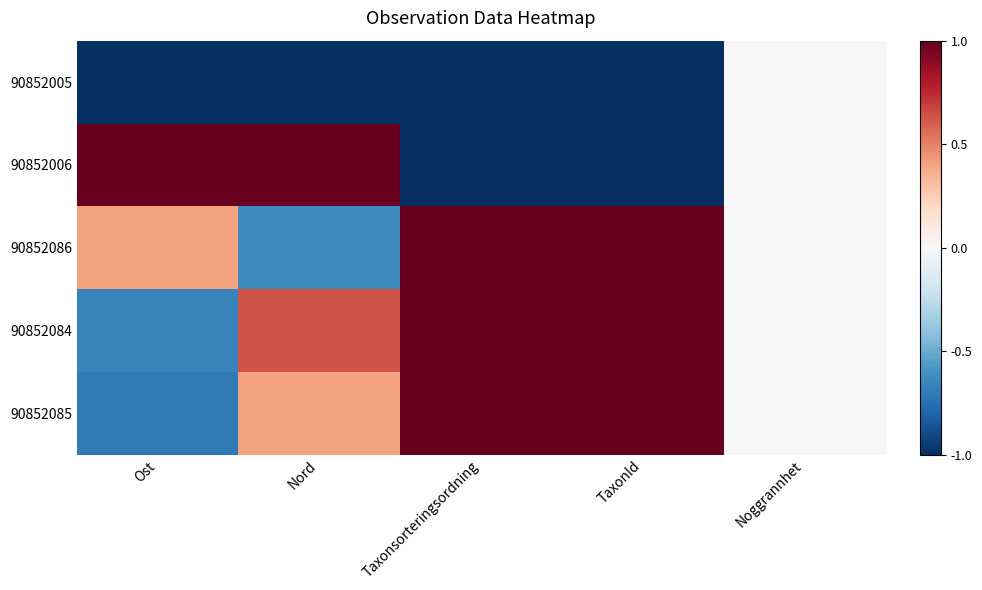

At TaxonId, list the series in order from largest to smallest.

90852086, 90852084, 90852085, 90852005, 90852006